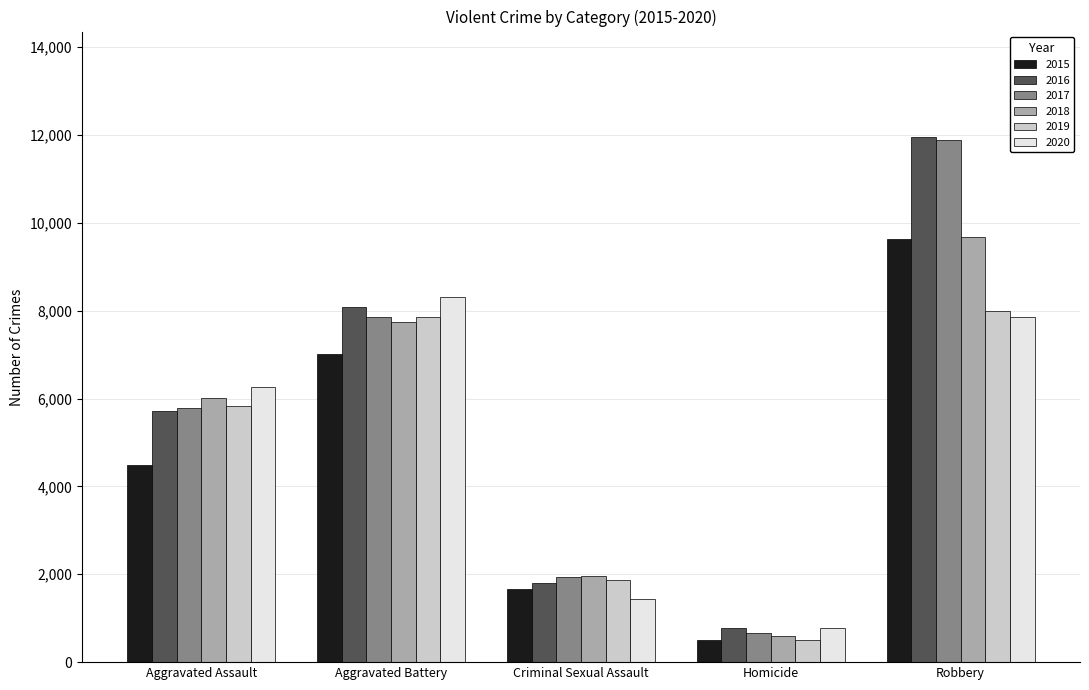

Reading left to right, extract all data points from this chart.

2015: 4480	7018	1655	496	9638
2016: 5712	8085	1808	786	11960
2017: 5793	7845	1927	672	11880
2018: 6001	7735	1964	589	9679
2019: 5840	7857	1860	498	7994
2020: 6263	8320	1437	785	7855